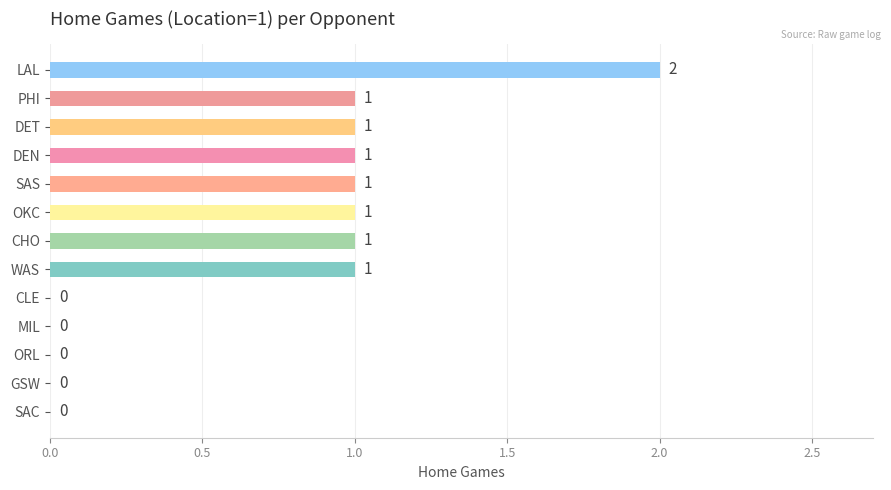

How many values are between 0 and 1?

12